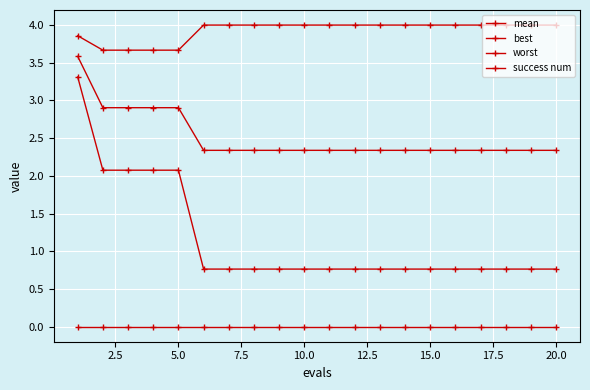

What is the difference between the second highest and second lowest values in the worst series?

0.3